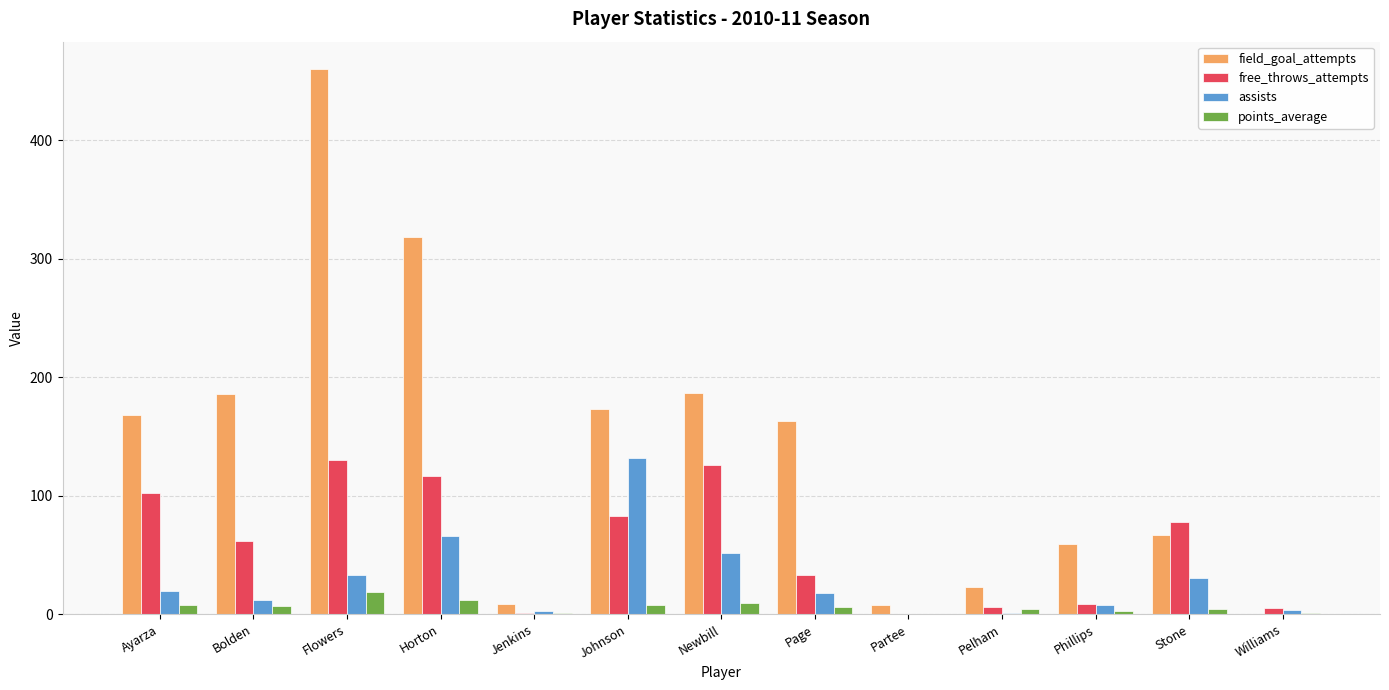

What is the difference between the field_goal_attempts values at Johnson and Williams?

173.0